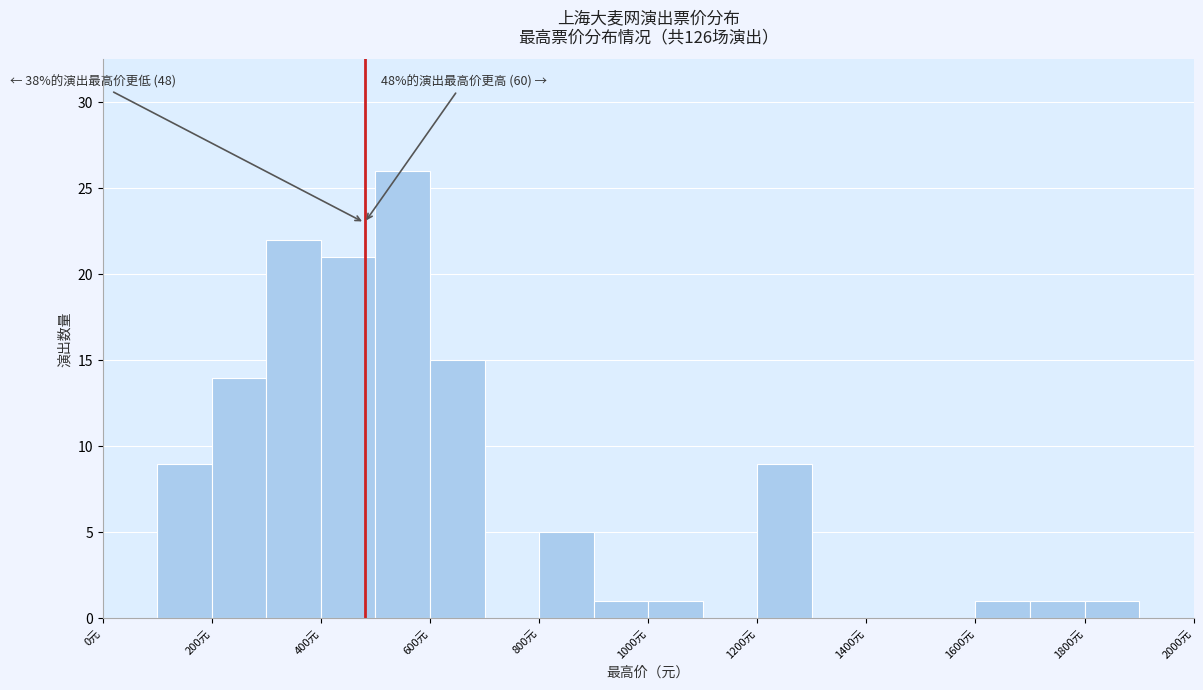

Which range on the x-axis has the tallest bar?

500 to 600